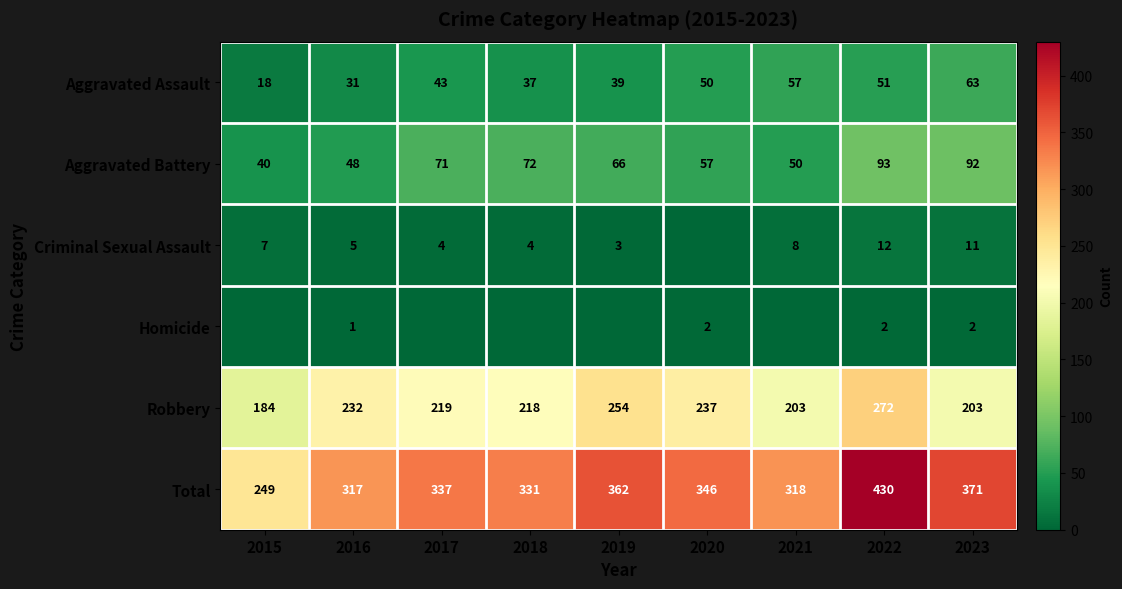

What is the average value of the Aggravated Assault series?

43